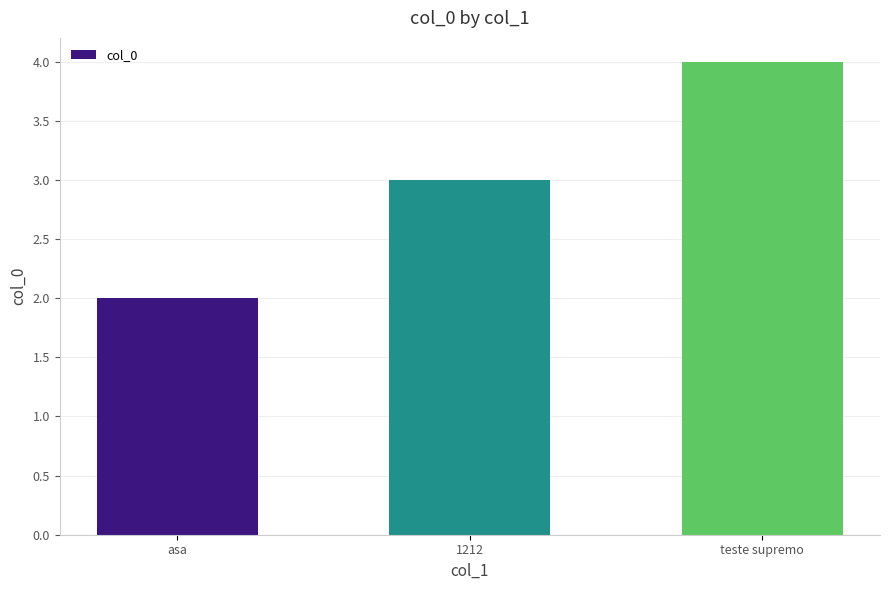

What position from the left is teste supremo?

3